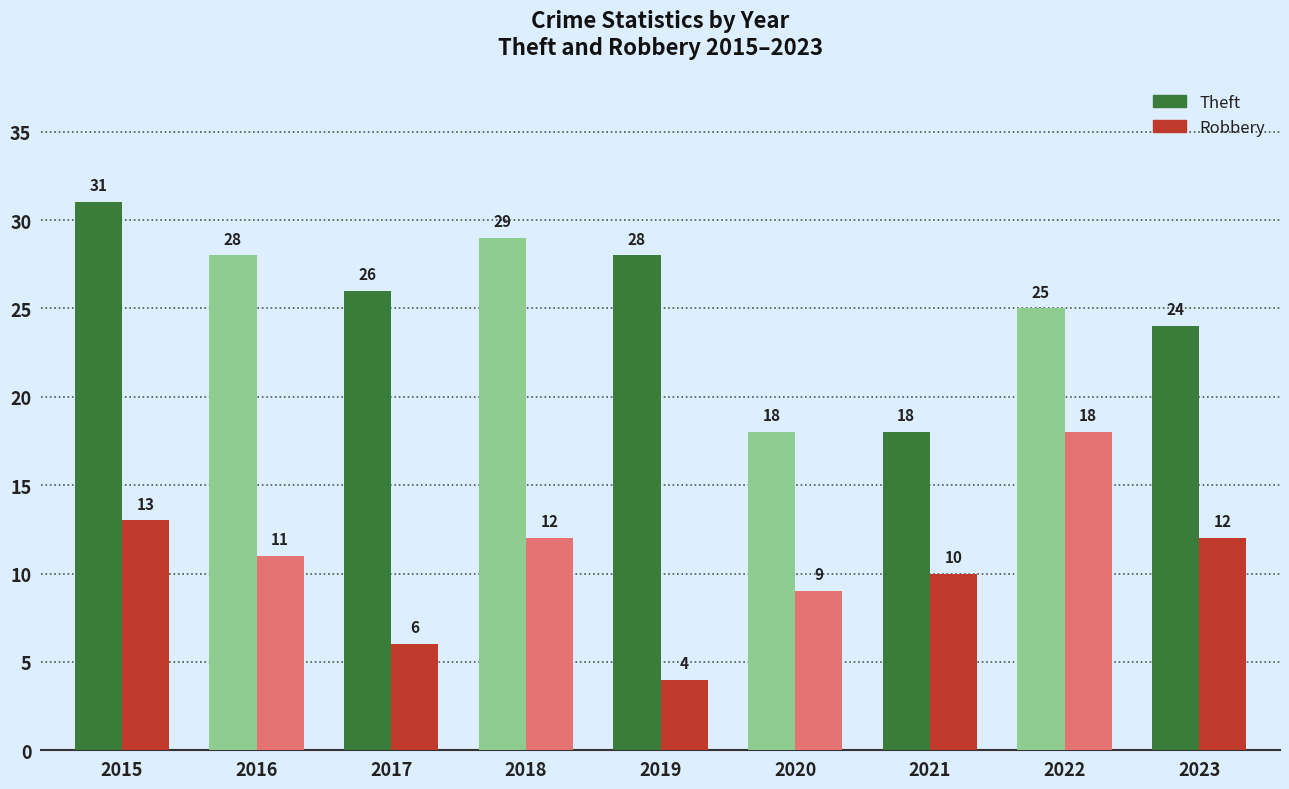

What is the value of the Robbery bar at the 6th from the left?

9